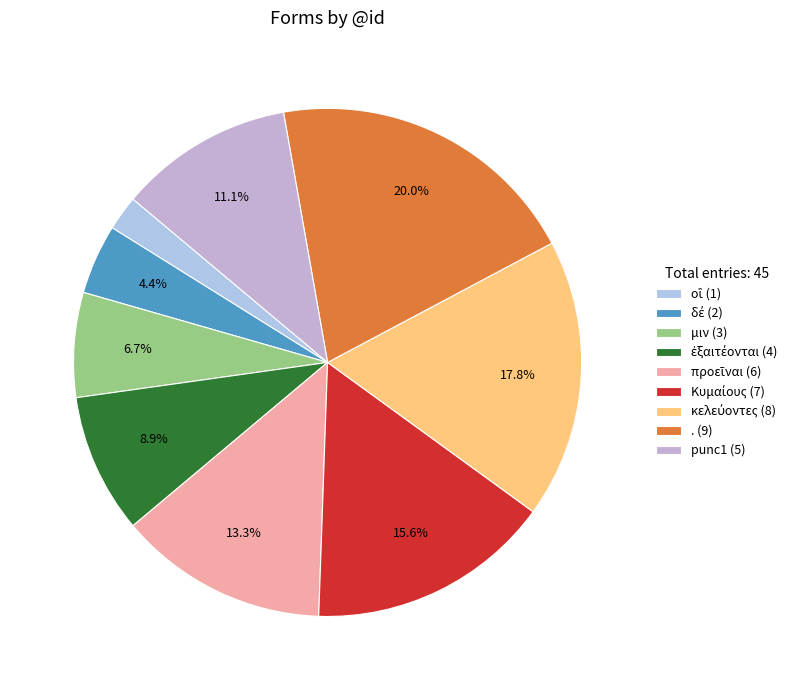

Is . the majority of the pie?

No